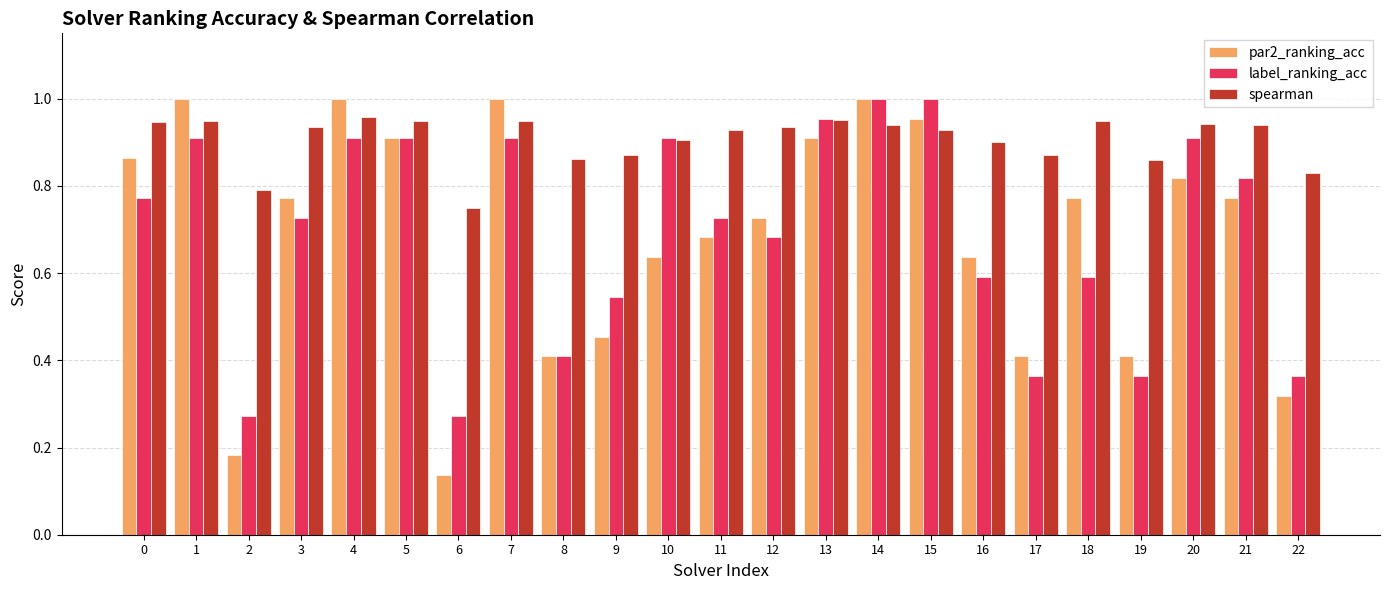

Where is par2_ranking_acc nearest to the value 0?

6